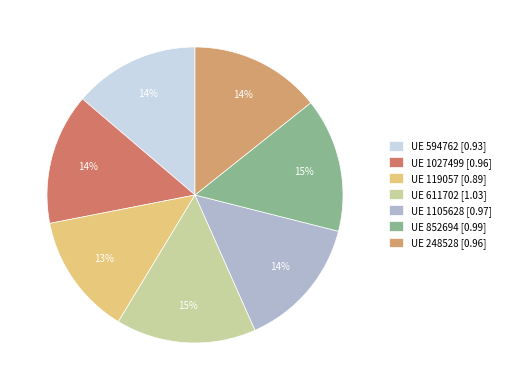

How many slices are in this pie chart?

7